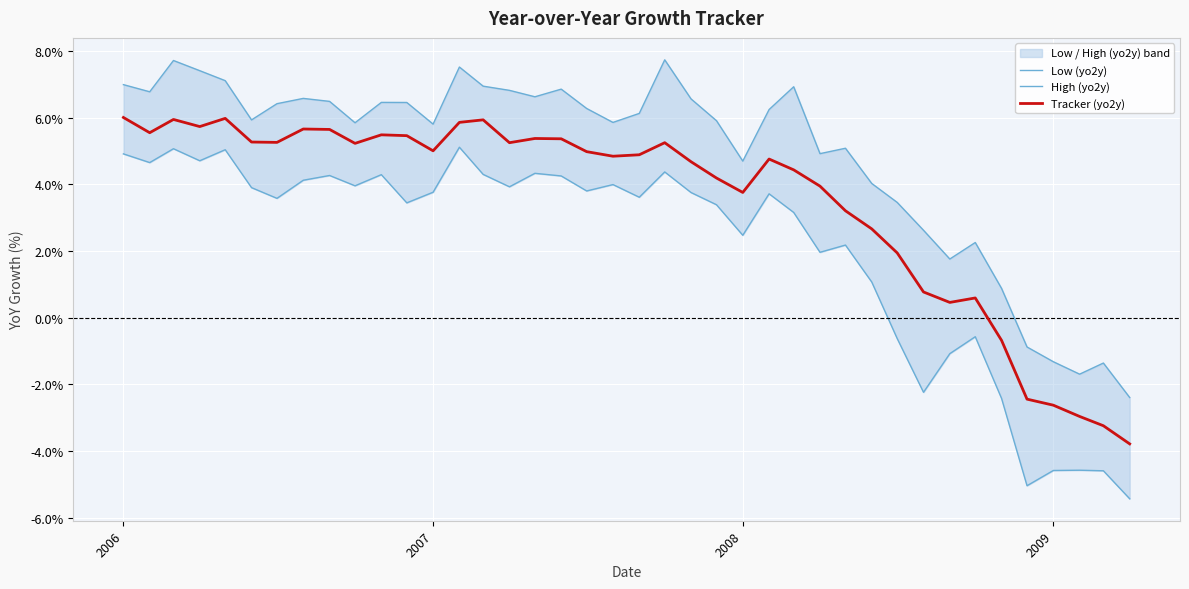

What is the maximum value for Tracker (yo2y)?

6.0